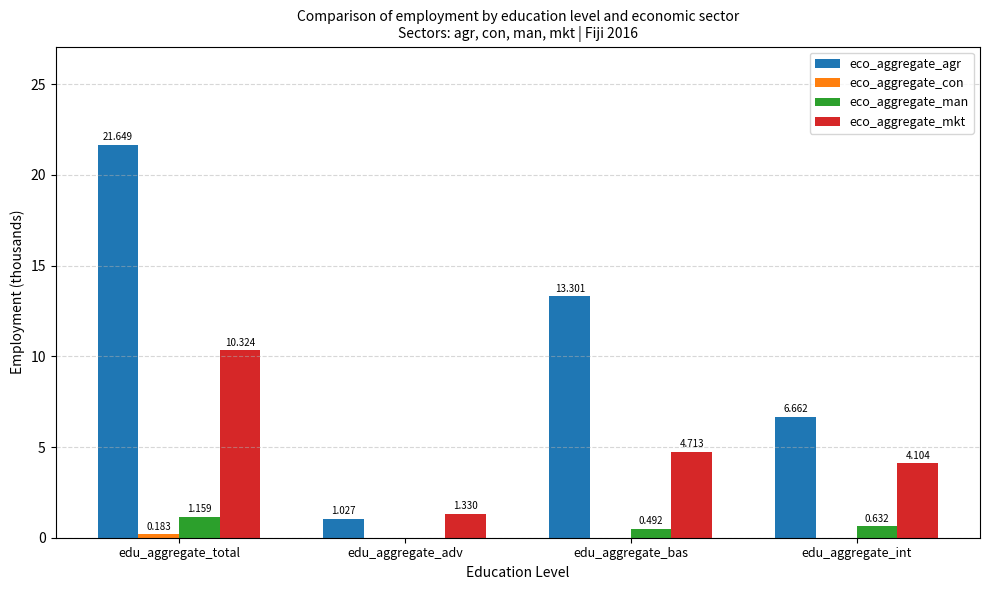

At which category does the chart reach its peak across all series?

edu_aggregate_total